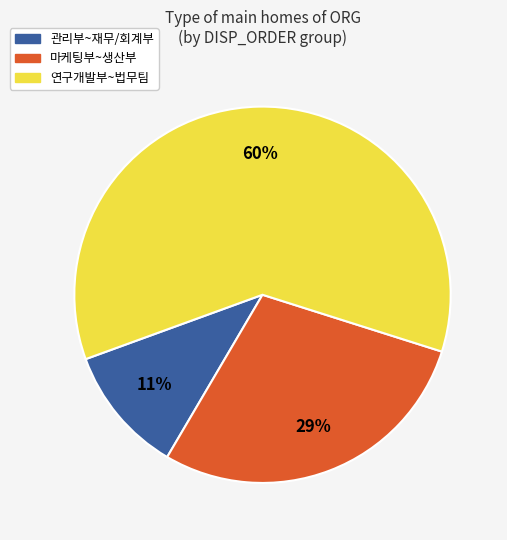

To the nearest percent, what is the difference between the largest and smallest slice percentages?

49%